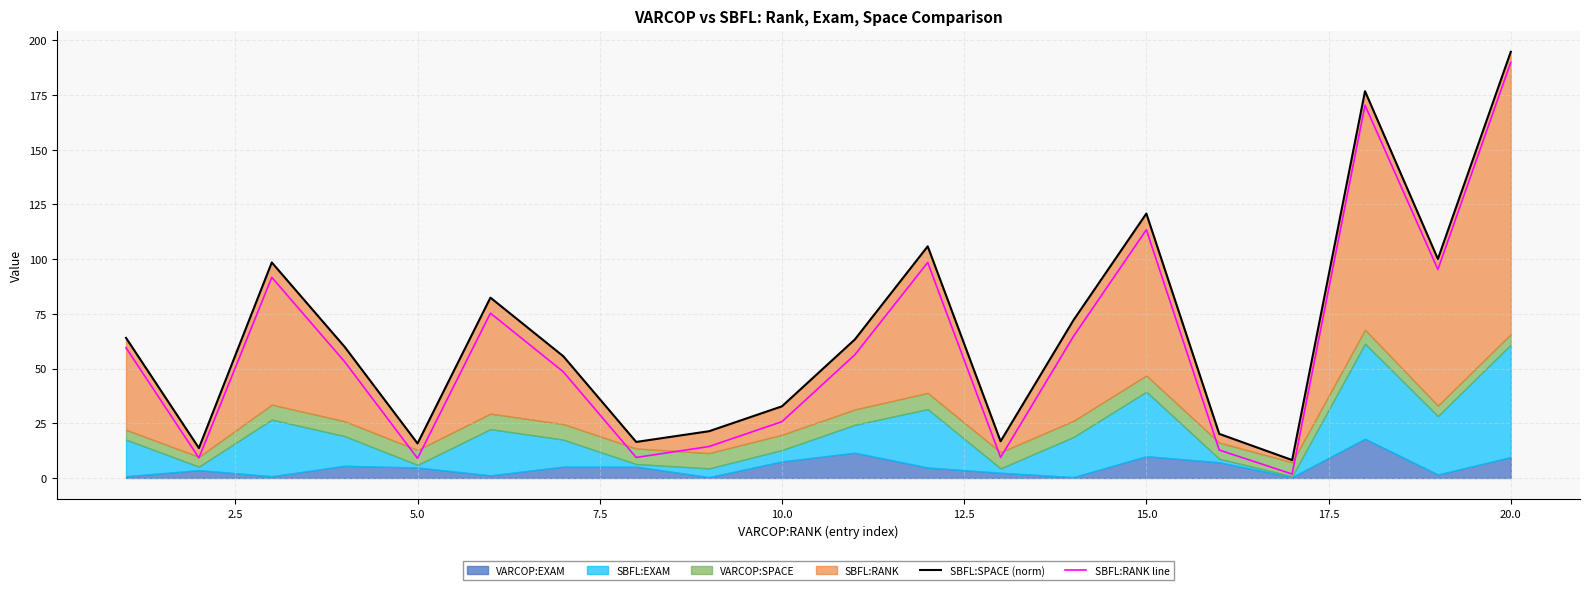

The value of SBFL:RANK line at 10.0 is 45.6. True or false?

False